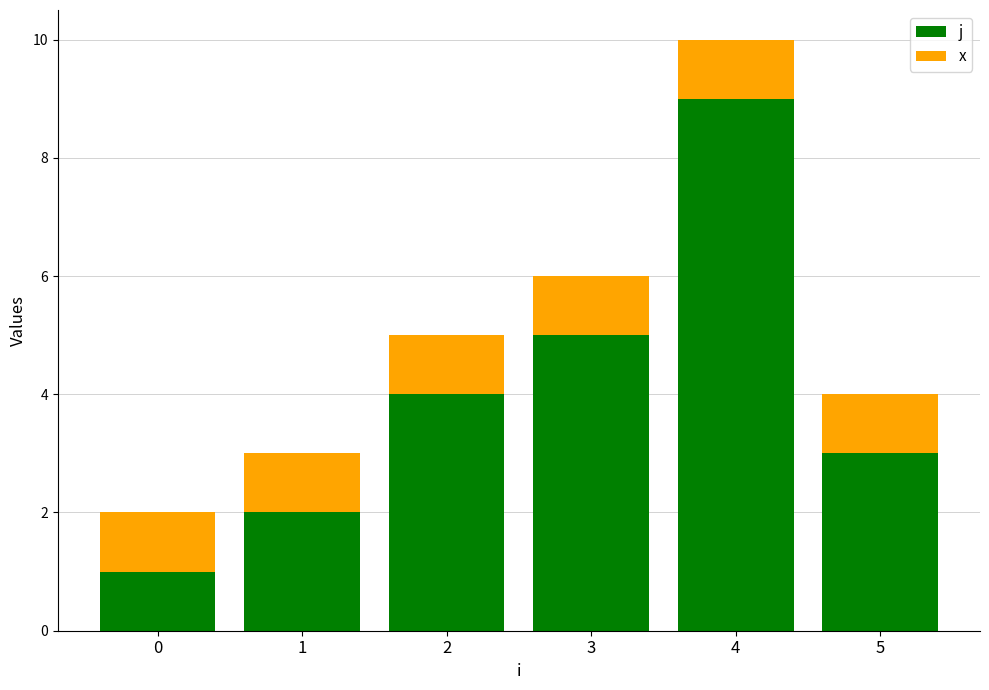

What is the total value across all series at 4?

10